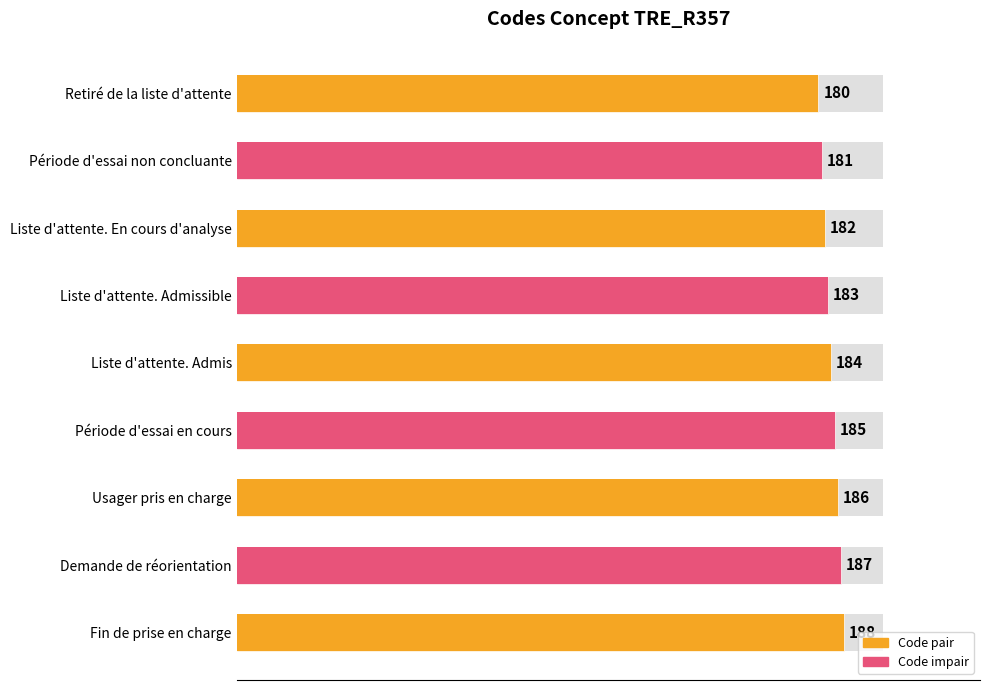

Are the bars horizontal?

Yes